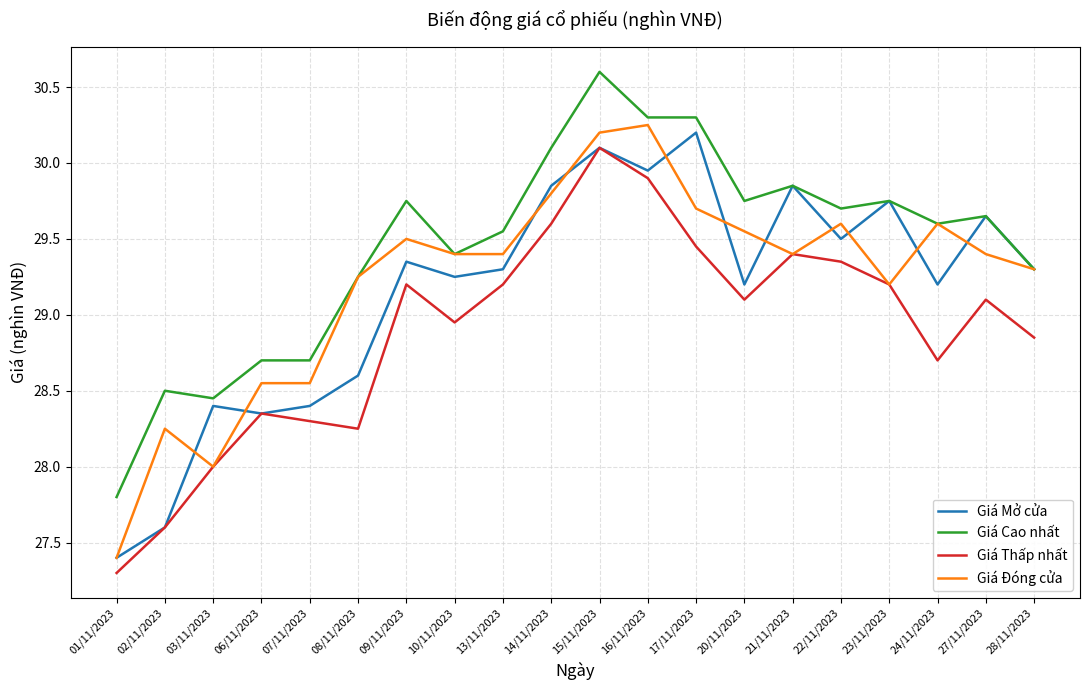

True or false: Giá Cao nhất and Giá Thấp nhất intersect in this chart.

False